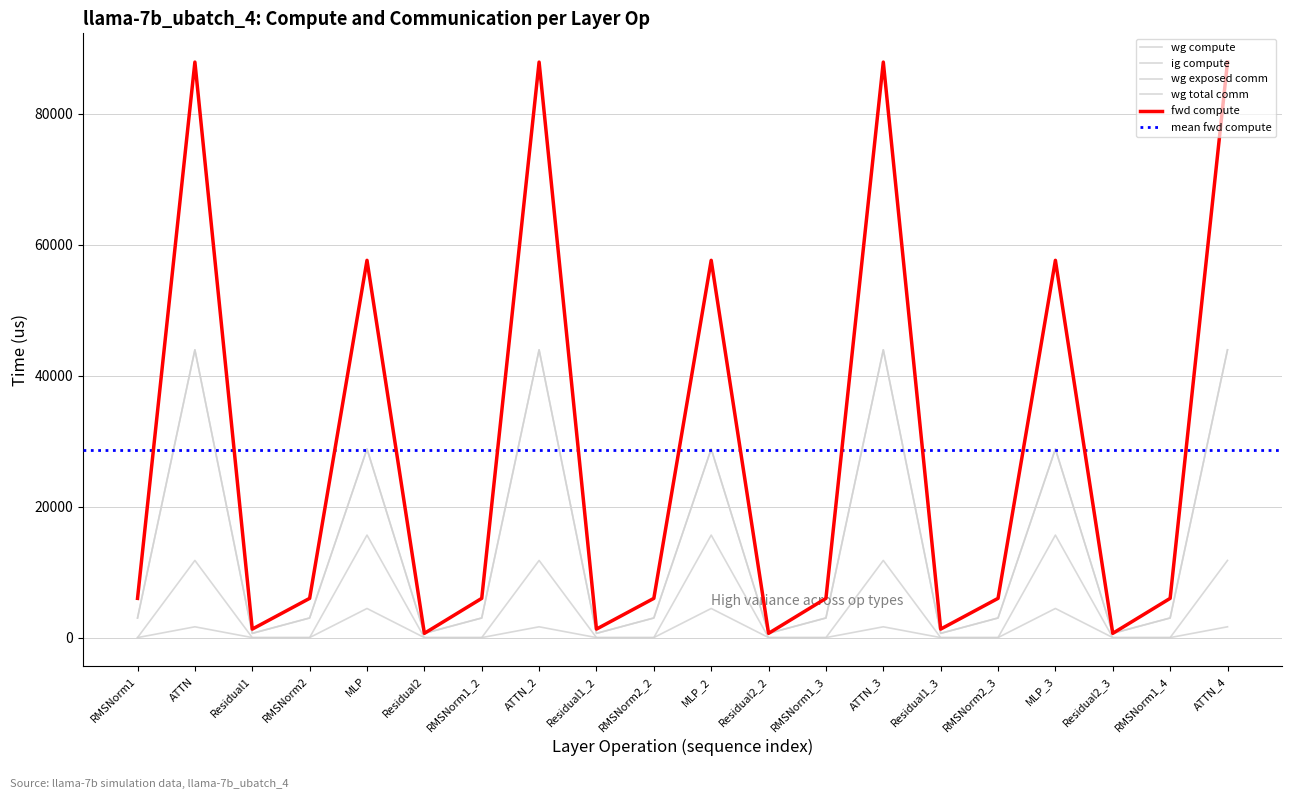

What is the sum of all fwd compute values?

571965.6